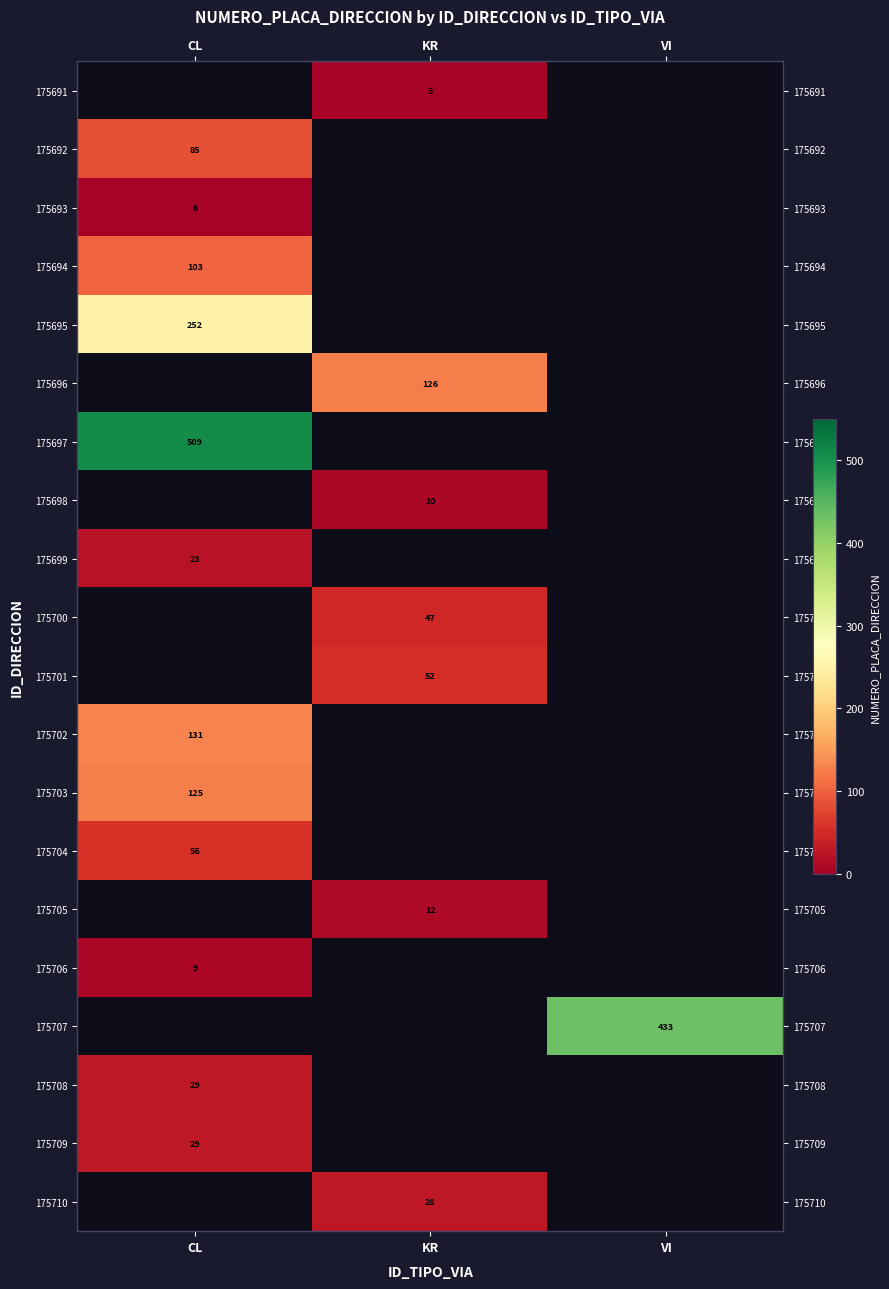

The 175703 series shows 79 at CL. True or false?

False